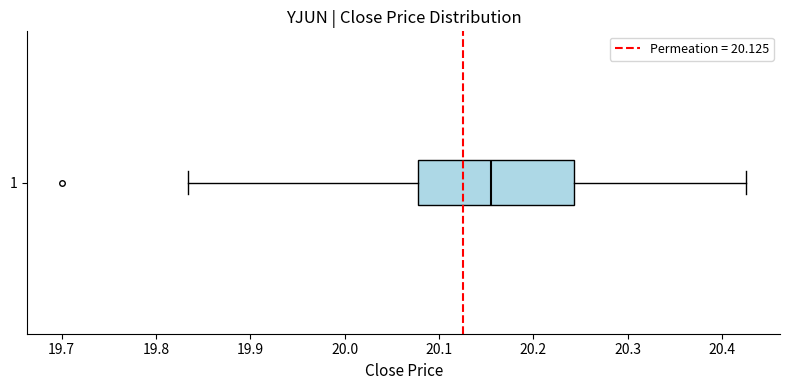

Read this box plot against the x-axis: the position of the median line, the range covered by the box, and the ends of both whiskers. The values are not printed on the chart, so give them approximately, as read against the axis.

median 20.15, box 20.08 to 20.24, whiskers 19.83 to 20.42